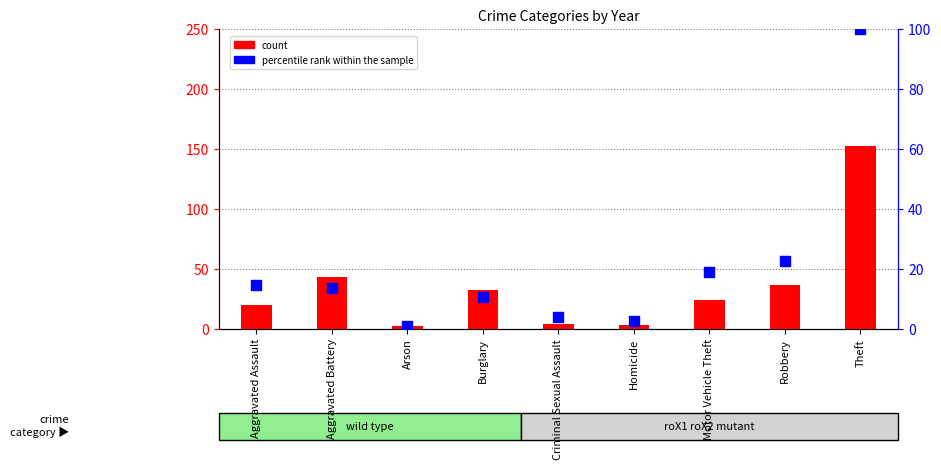

What are all the series names shown in the legend?

count, percentile rank within the sample